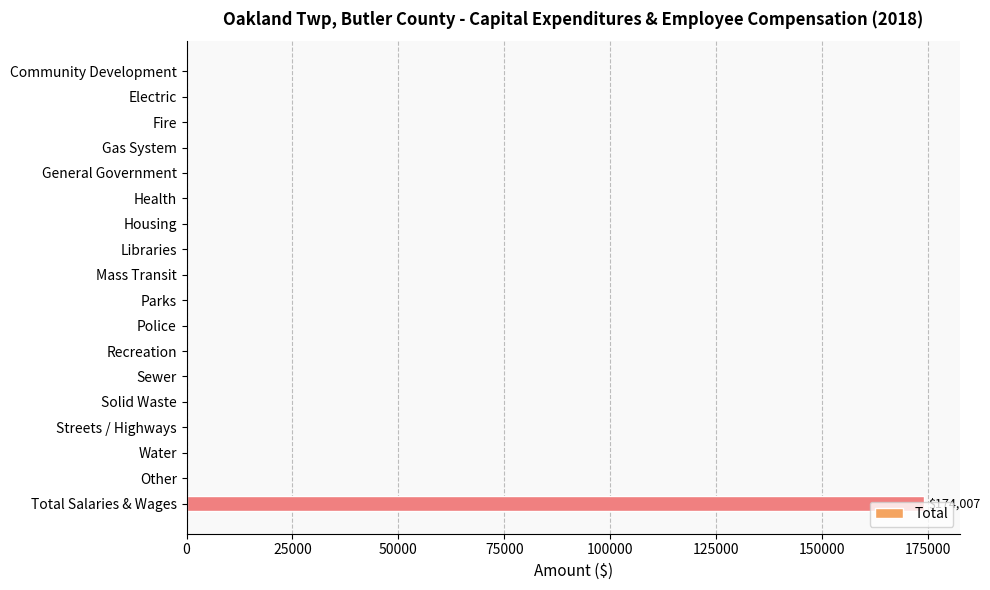

The chart shows a value of -95314 at Parks. True or false?

False